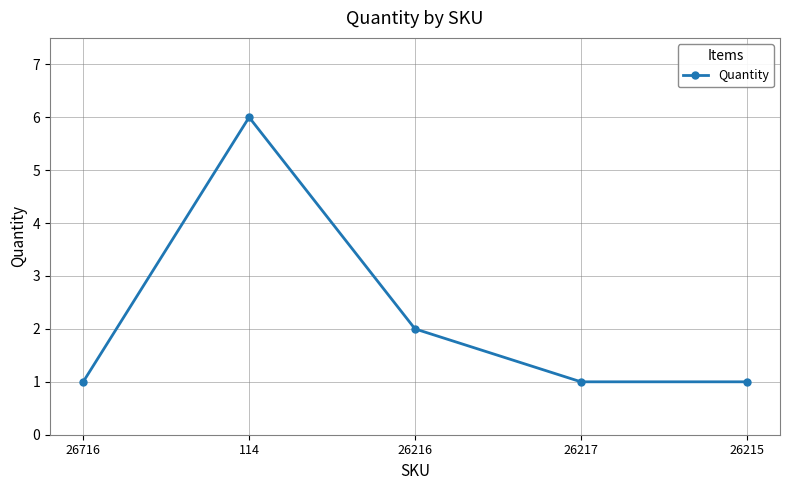

Reading left to right, extract all data points from this chart.

26716=1	114=6	26216=2	26217=1	26215=1